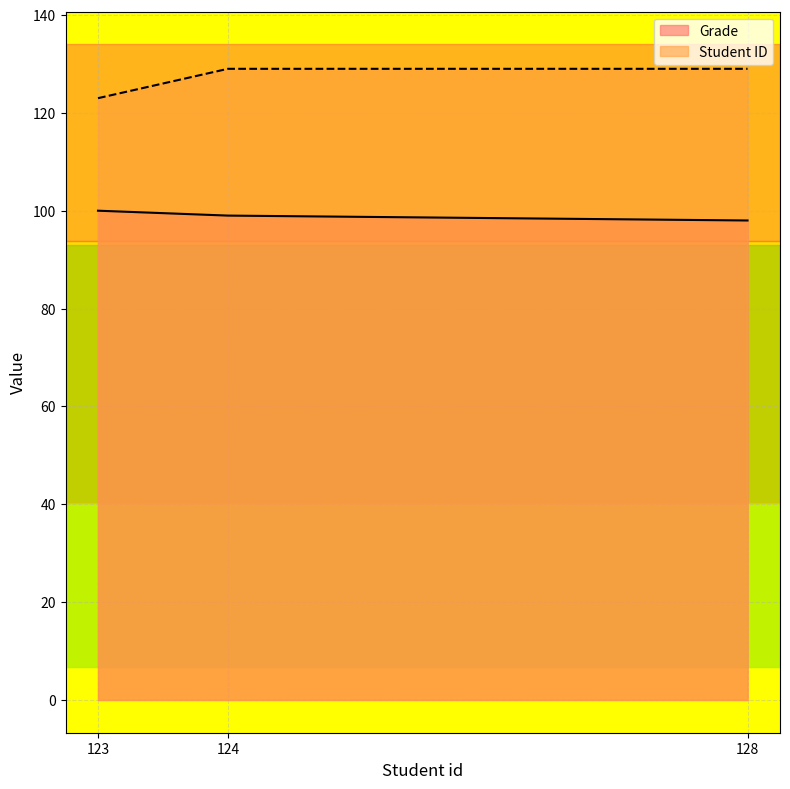

How many series are shown in this chart?

2